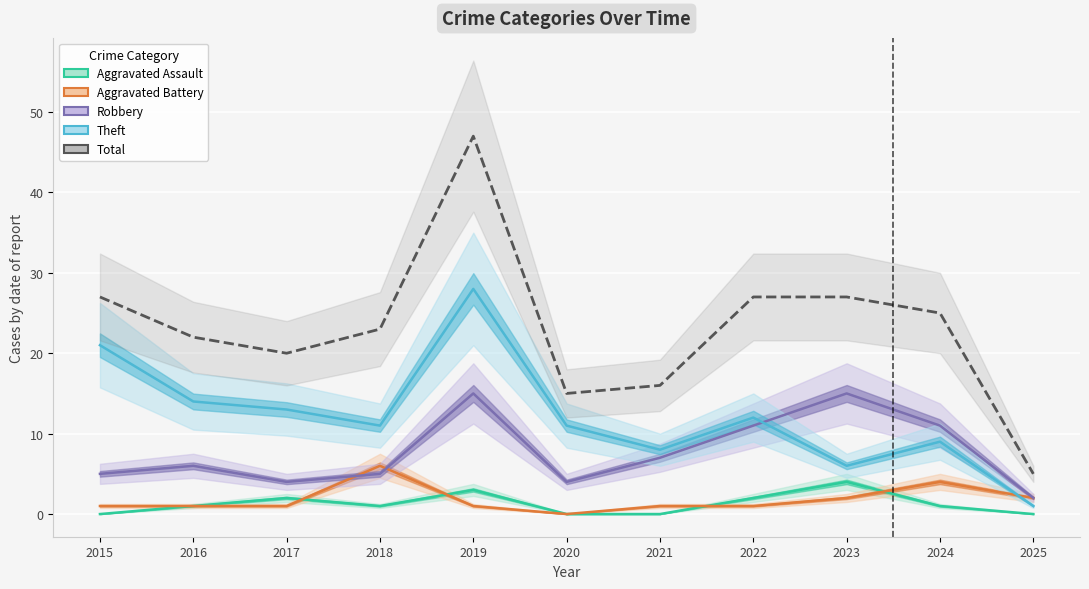

Reading left to right, transcribe all the data shown in this chart.

Aggravated Assault: 2015=0	2016=1	2017=2	2018=1	2019=3	2020=0	2021=0	2022=2	2023=4	2024=1	2025=0
Aggravated Battery: 2015=1	2016=1	2017=1	2018=6	2019=1	2020=0	2021=1	2022=1	2023=2	2024=4	2025=2
Robbery: 2015=5	2016=6	2017=4	2018=5	2019=15	2020=4	2021=7	2022=11	2023=15	2024=11	2025=2
Theft: 2015=21	2016=14	2017=13	2018=11	2019=28	2020=11	2021=8	2022=12	2023=6	2024=9	2025=1
Total: 2015=27	2016=22	2017=20	2018=23	2019=47	2020=15	2021=16	2022=27	2023=27	2024=25	2025=5